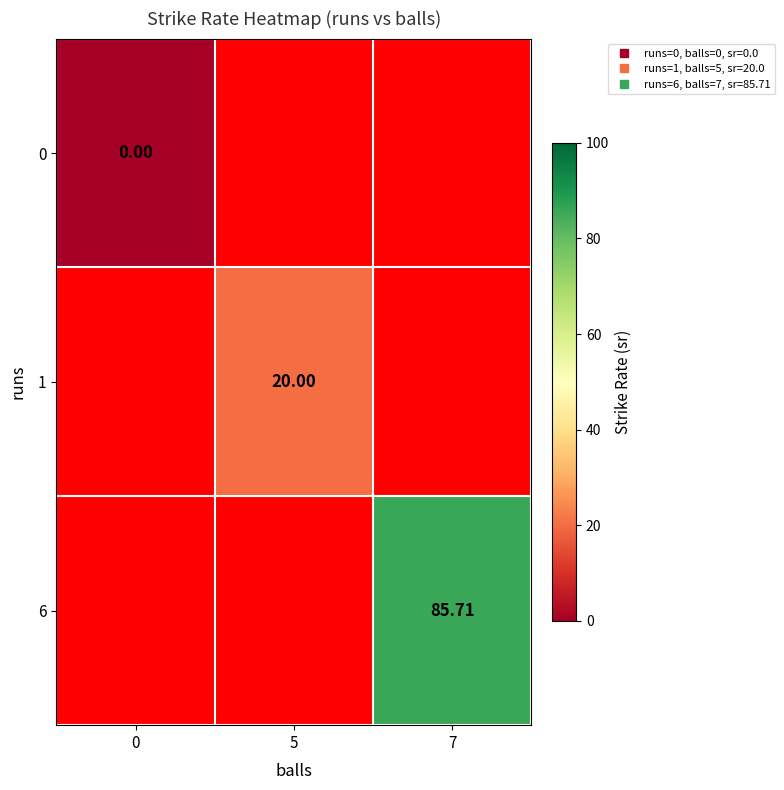

Count the number of categories in the chart.

3